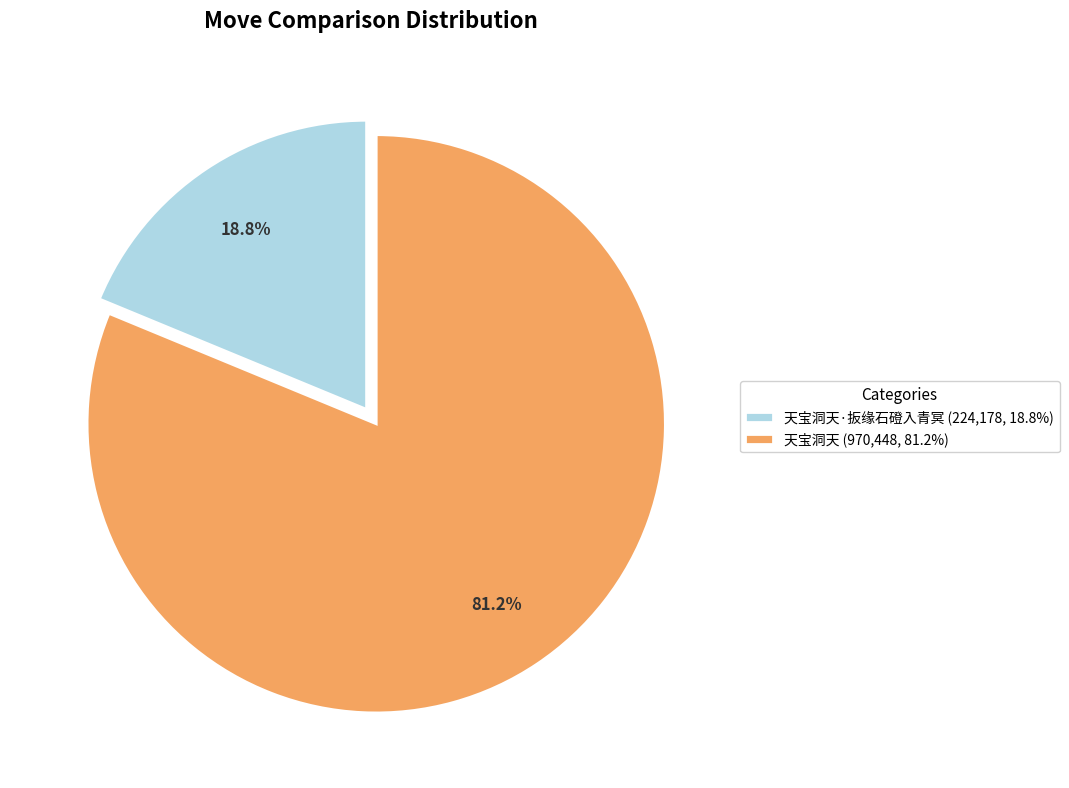

Between 天宝洞天·扳缘石磴入青冥 (224,178, 18.8%) and 天宝洞天 (970,448, 81.2%), which is larger?

天宝洞天 (970,448, 81.2%)